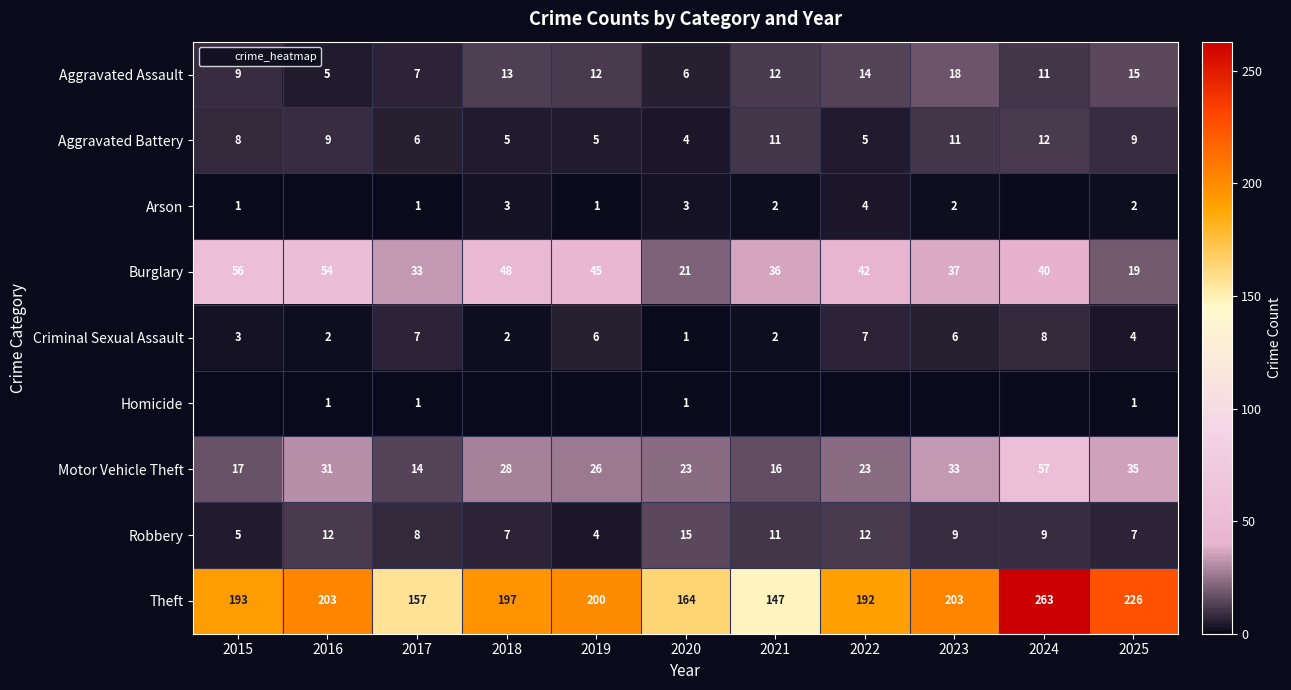

What is the lowest value of the Criminal Sexual Assault series?

1